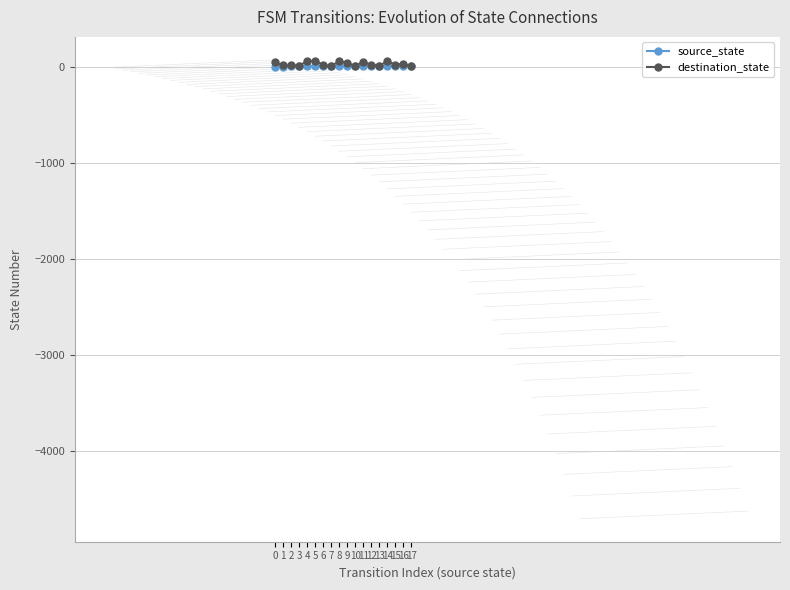

Rank the series by their maximum value, from highest to lowest.

destination_state, source_state